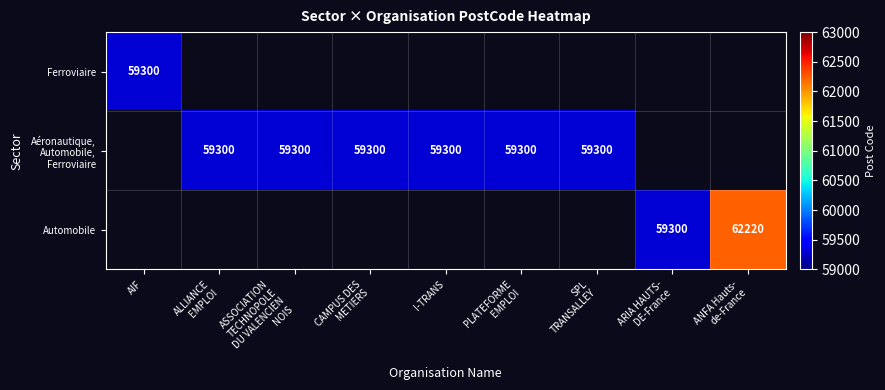

Is the value of Automobile at ANFA Hauts- de-France greater than the value of Aéronautique, Automobile, Ferroviaire at ANFA Hauts- de-France?

No